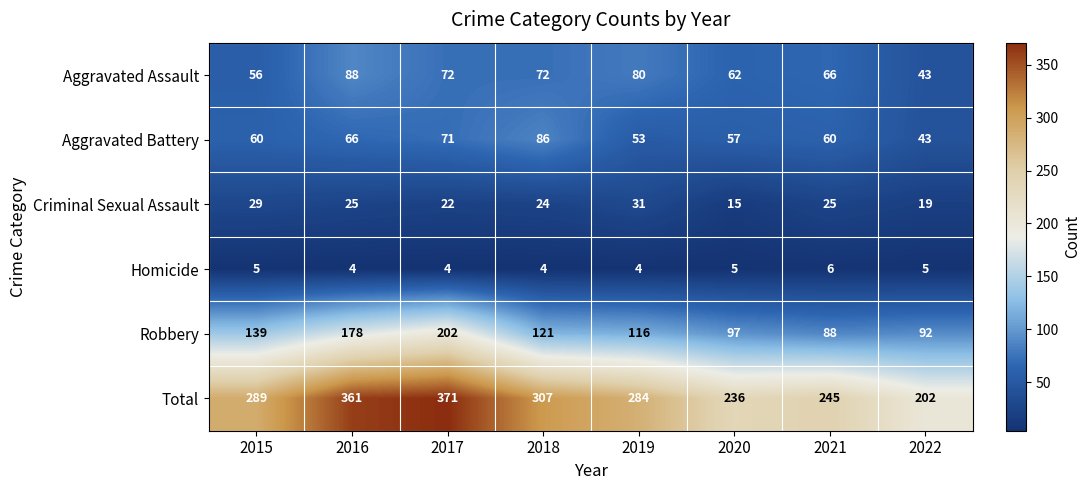

The Aggravated Battery series shows 45 at 2016. True or false?

False